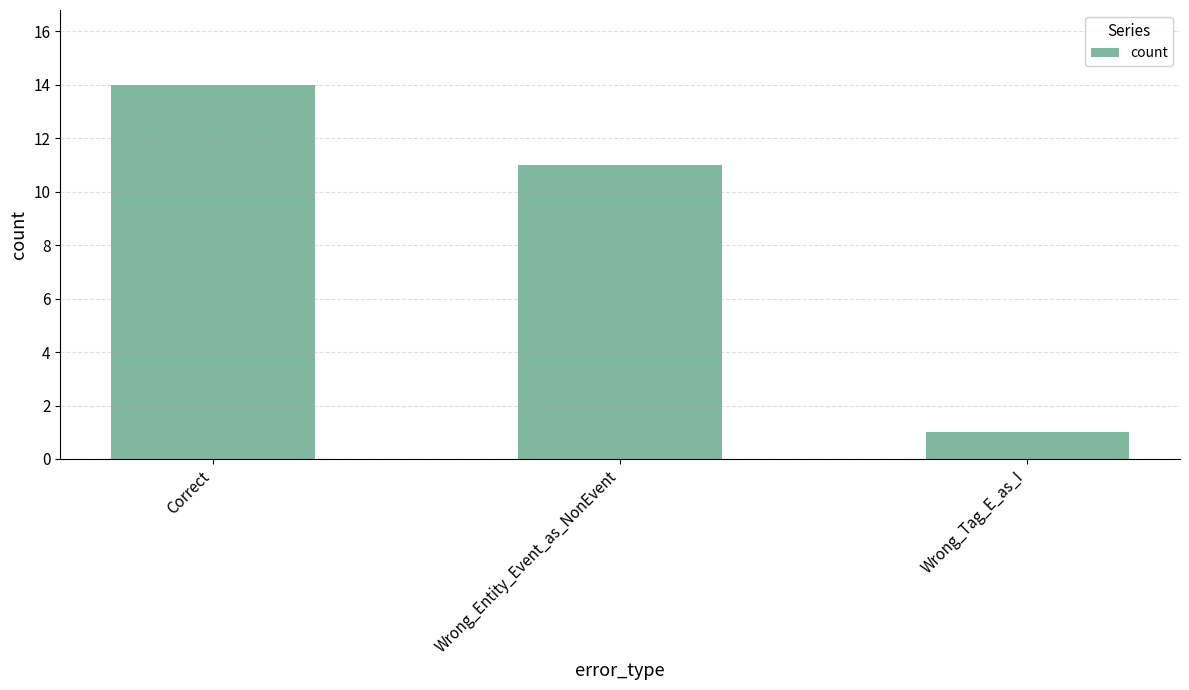

List the labels in order of value, smallest first.

Wrong_Tag_E_as_I, Wrong_Entity_Event_as_NonEvent, Correct